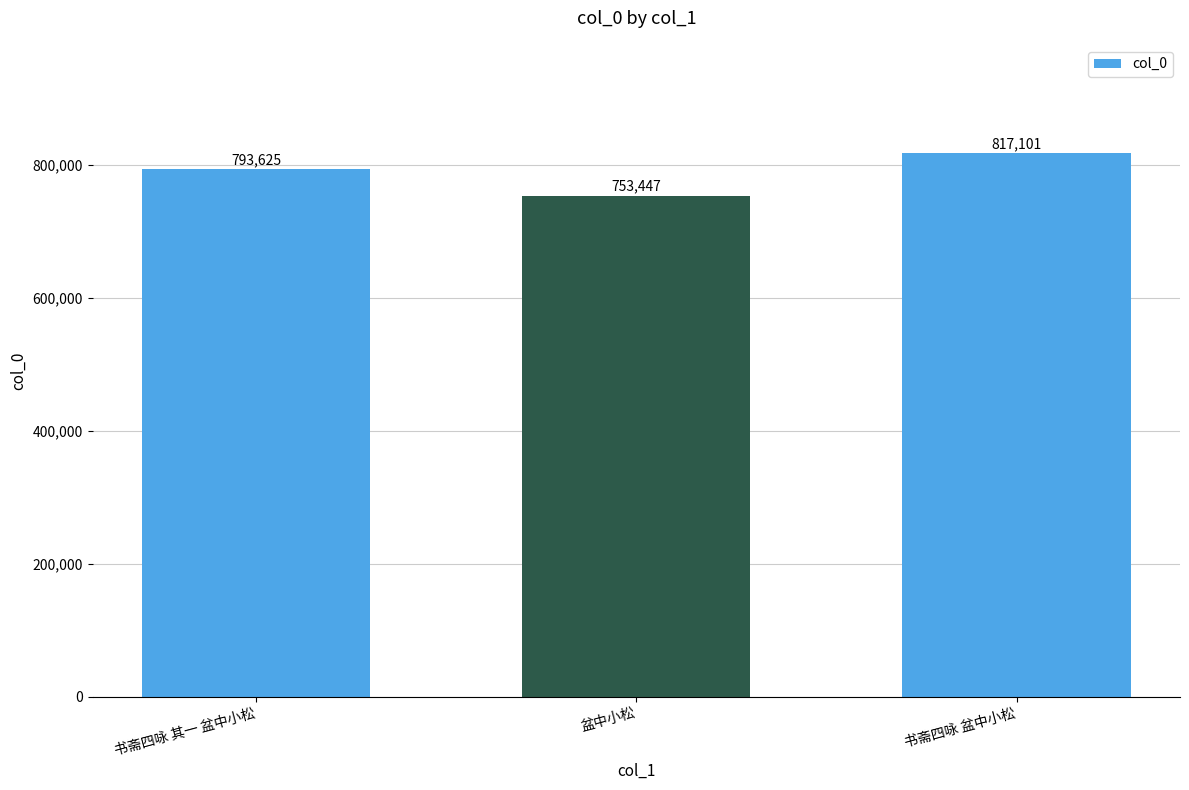

What position from the right is 盆中小松?

2